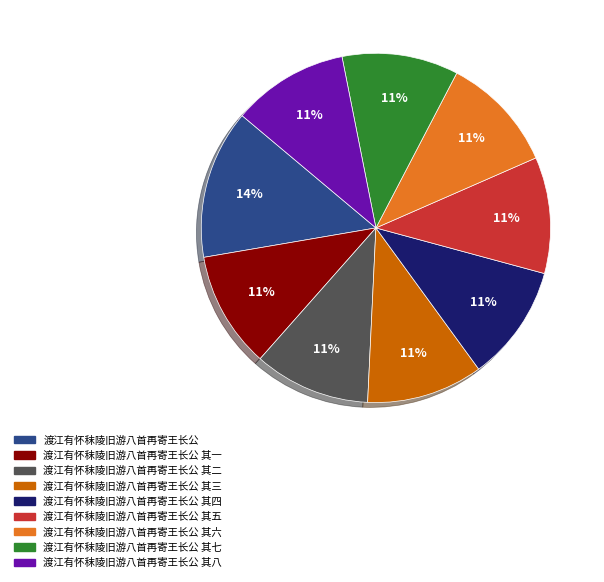

Does any single category account for the majority?

No